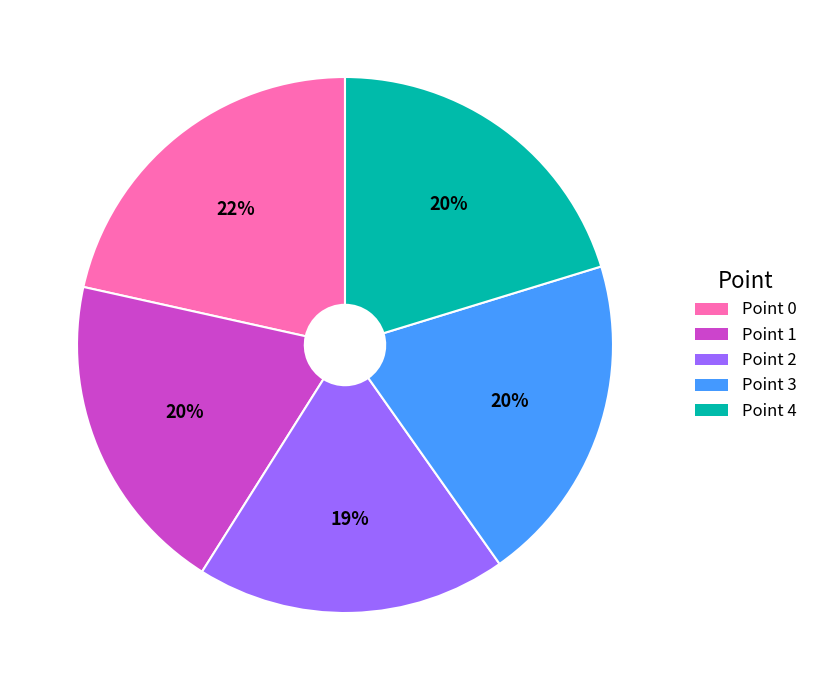

Is it true that Point 1 is 28% of the pie?

False